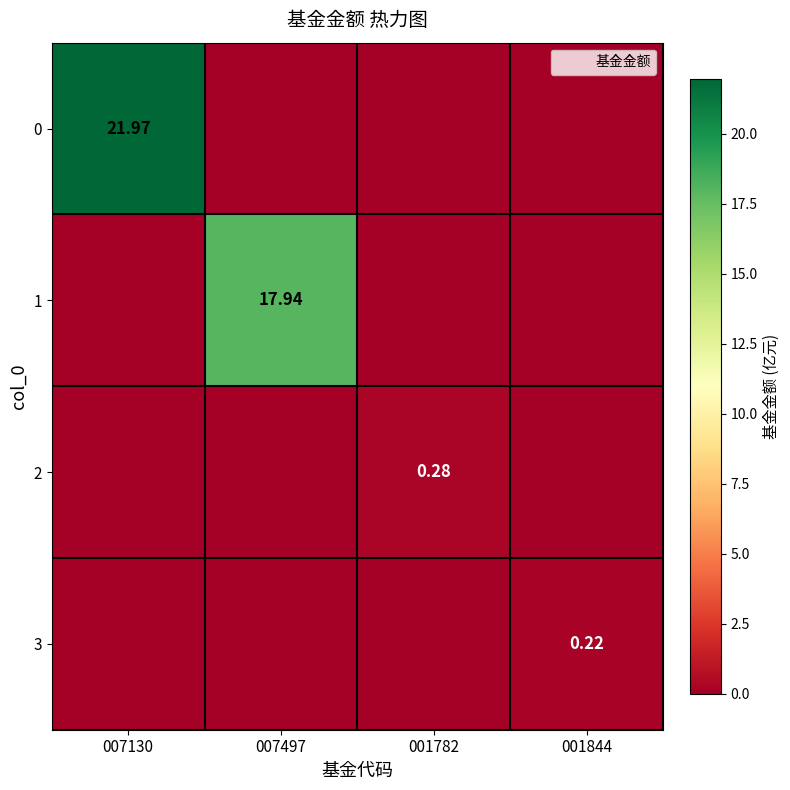

Which has a higher value, 001844 or 007497?

001844